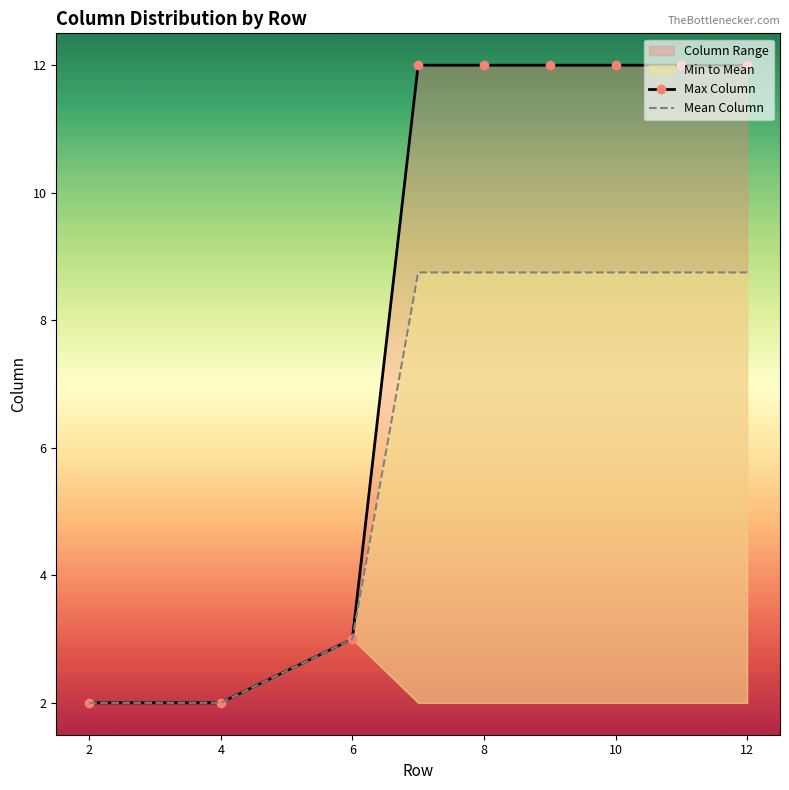

At 12, list the series in order from smallest to largest.

Mean Column, Max Column